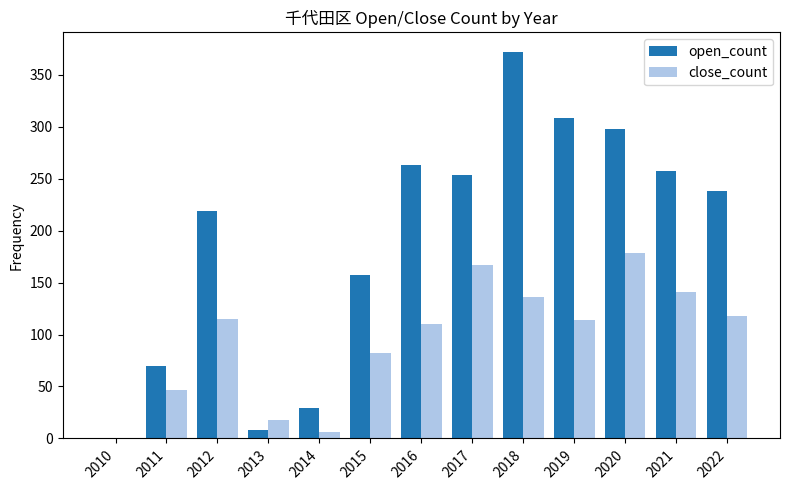

Which category has the highest value across all series?

2018